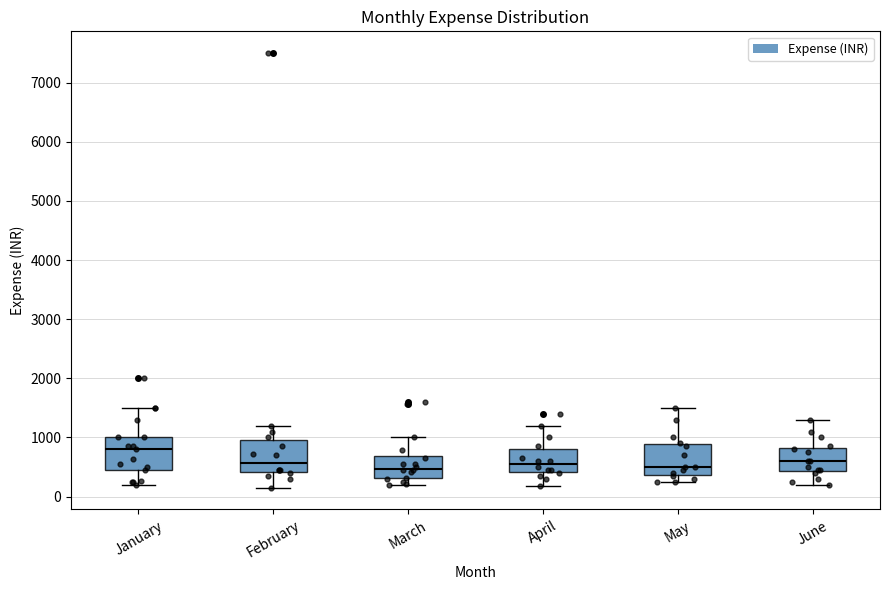

Which box's median line is the highest?

January